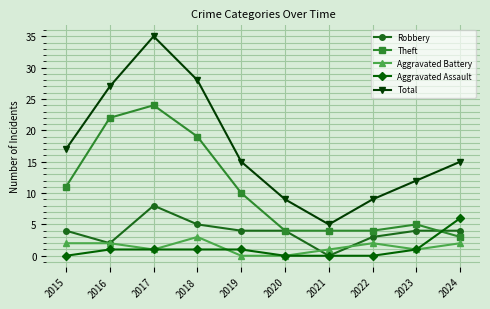

True or false: Total and Aggravated Assault cross at least once.

False